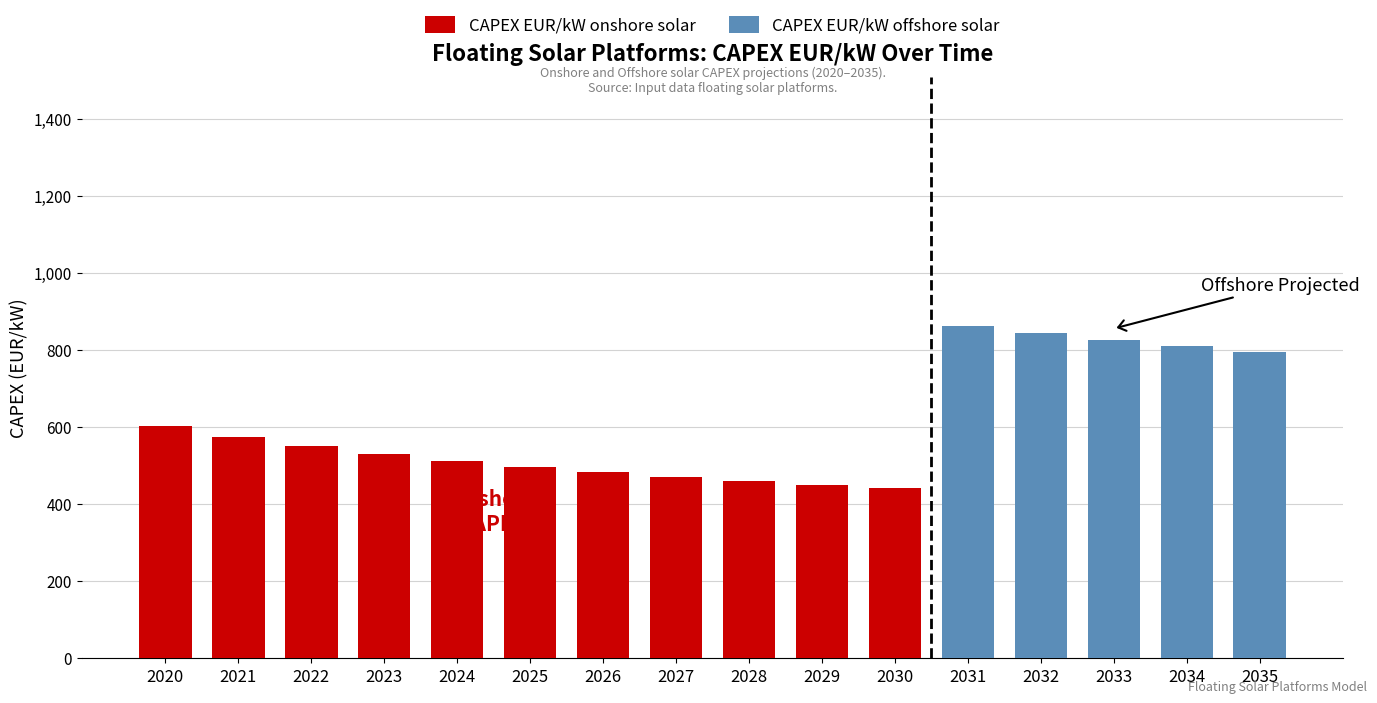

What is the minimum value for CAPEX EUR/kW onshore solar?

441.7